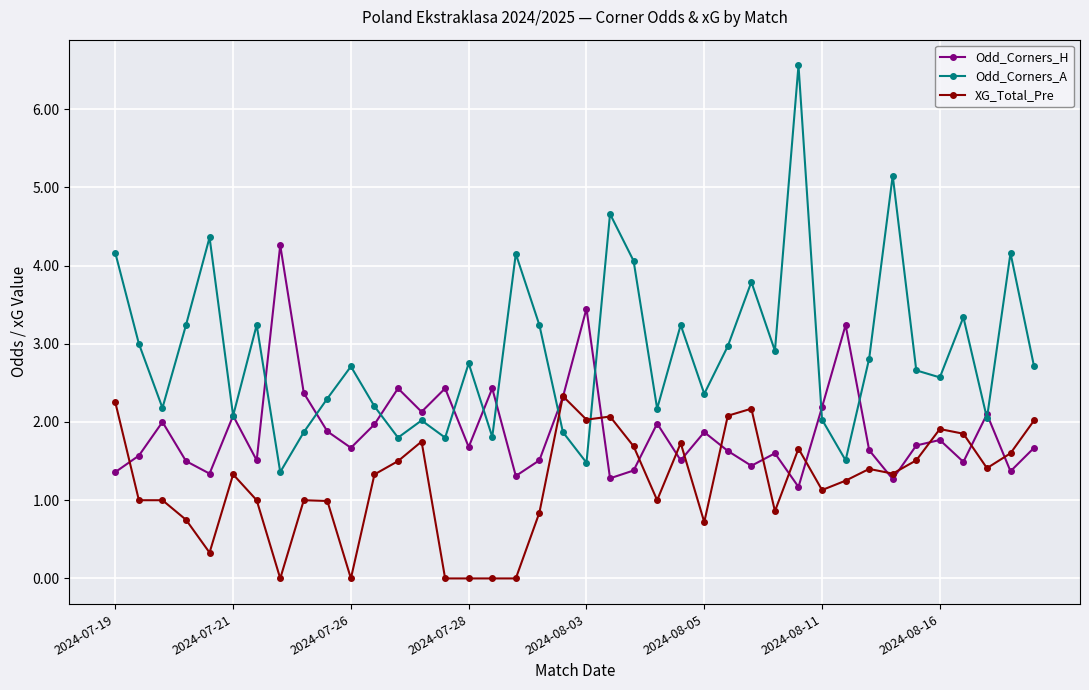

Which series has the largest total across all categories?

Odd_Corners_A